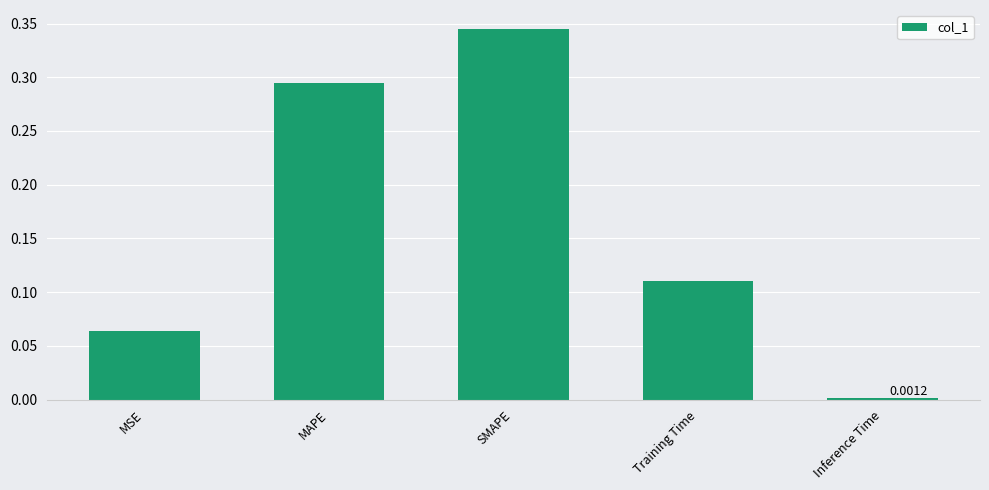

What position from the right is Training Time?

2